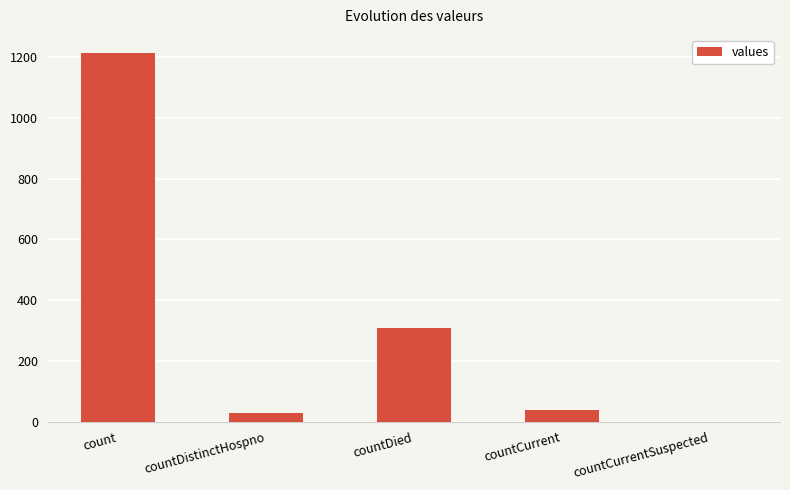

What is the maximum value shown in the chart?

1213